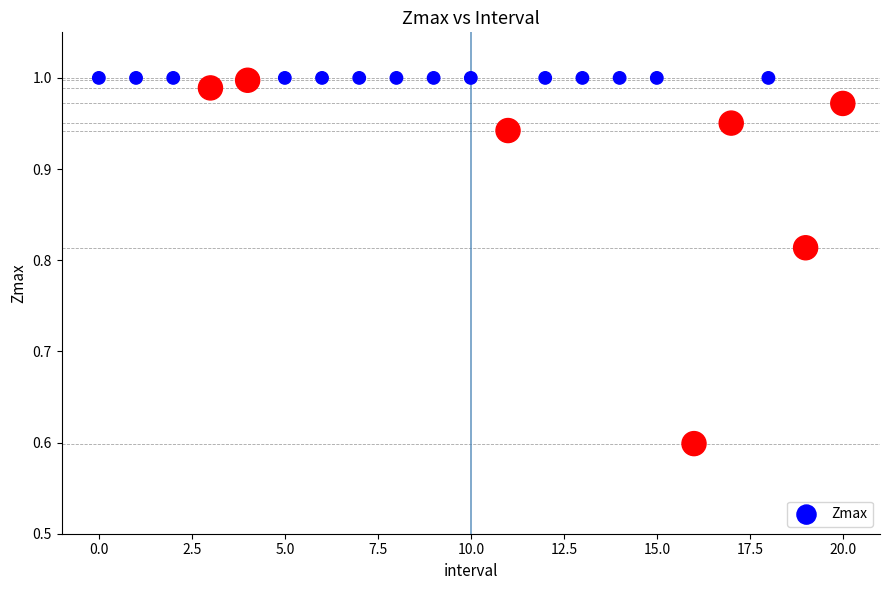

What is the range of Y values (max minus min)?

0.4